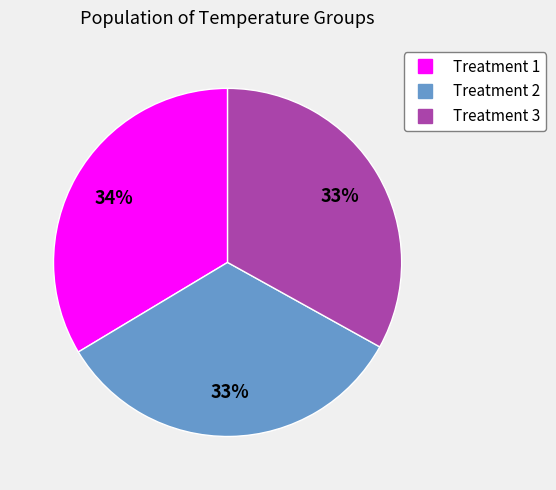

Does any single category account for the majority?

No